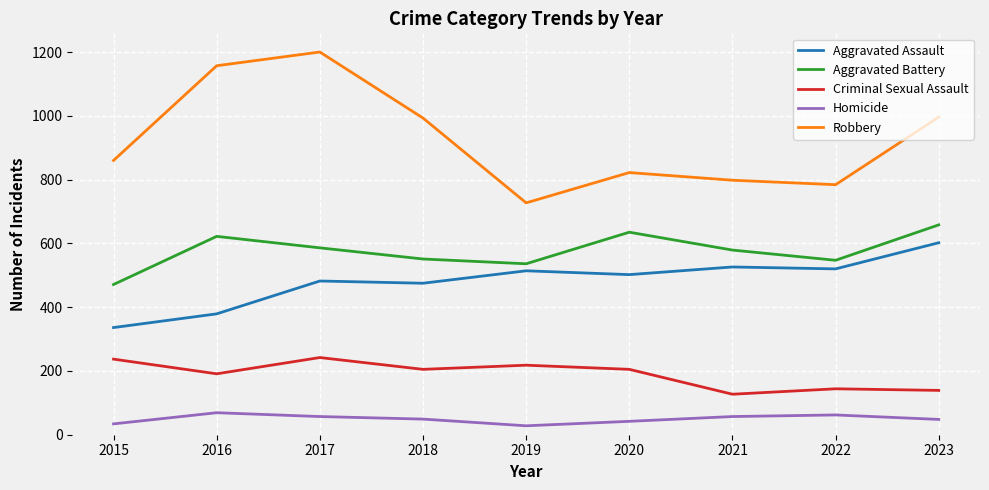

Where does the Aggravated Battery series first go above 579?

2016